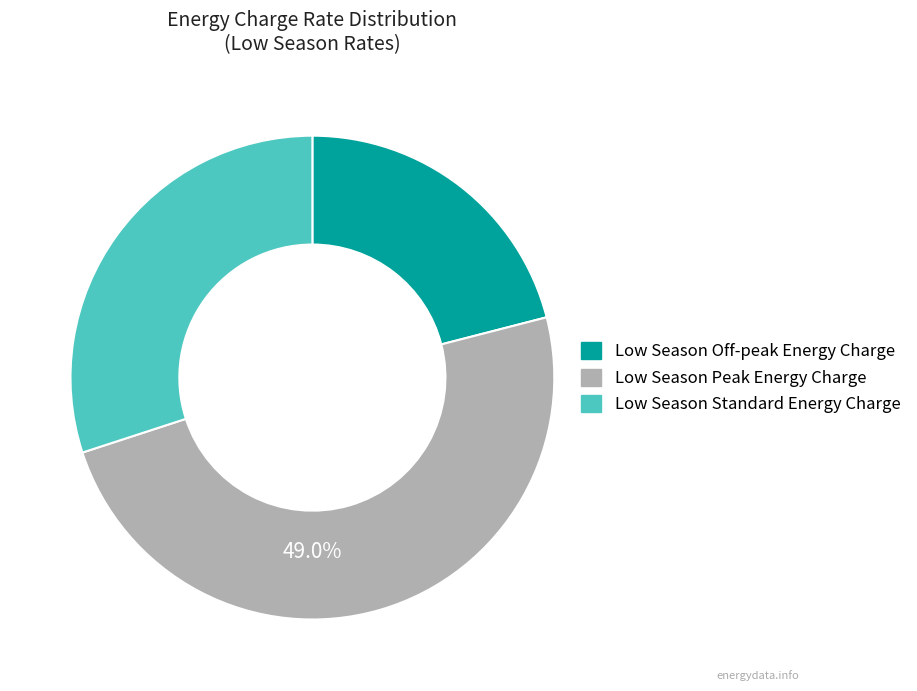

To the nearest percent, what percentage of the pie is Low Season Standard Energy Charge?

30%